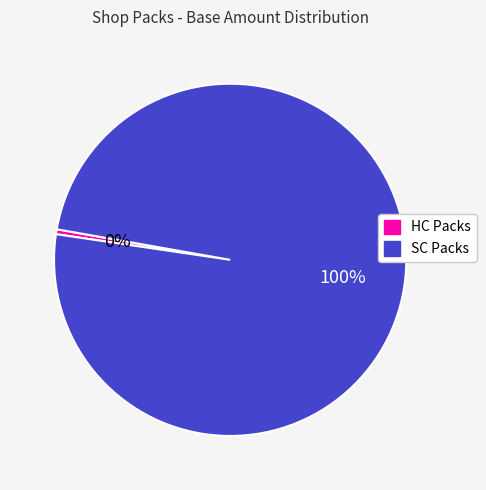

What is the majority slice?

SC Packs